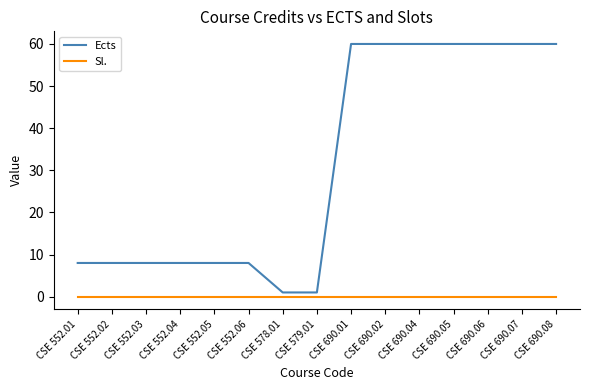

What position from the left is CSE 552.02?

2